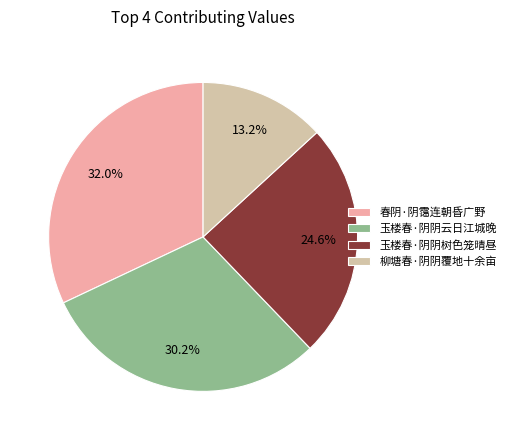

What is the smallest slice in the pie chart?

柳塘春·阴阴覆地十余亩